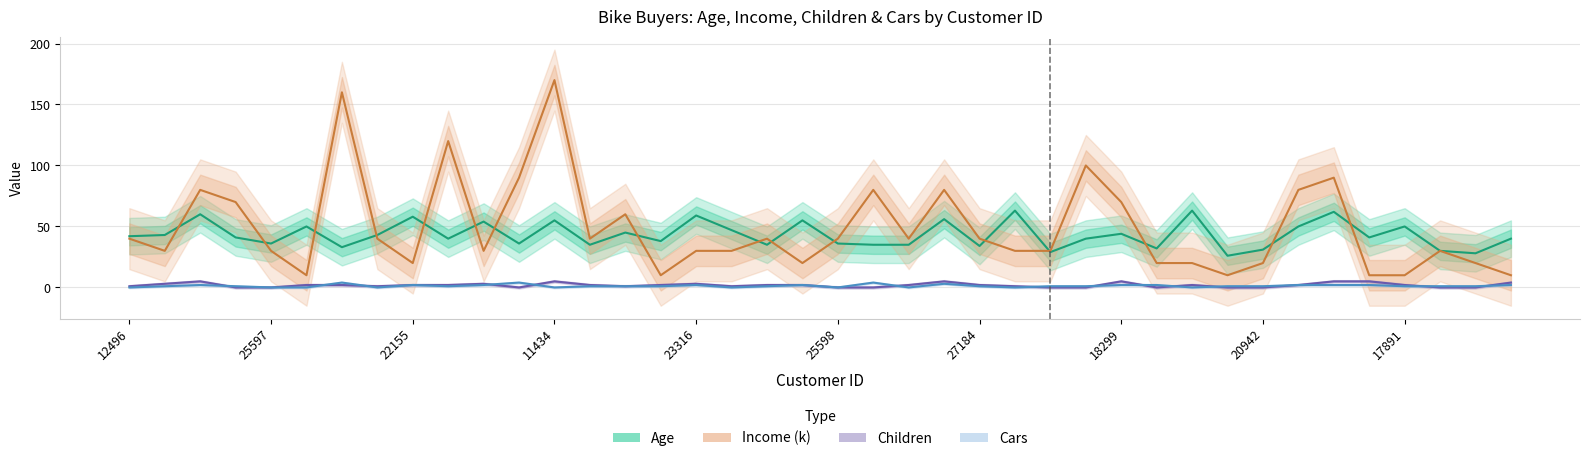

How many values in the Cars series exceed 1?

15